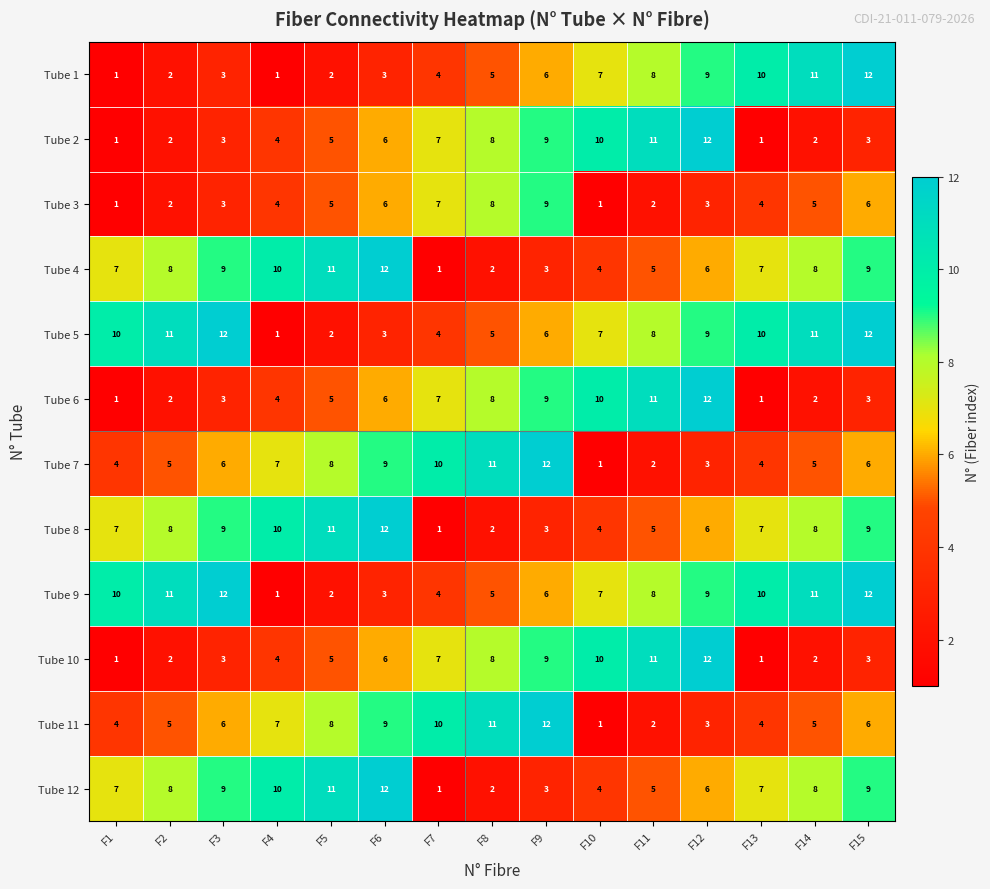

Is it true that Tube 9 equals 1 at F6?

False